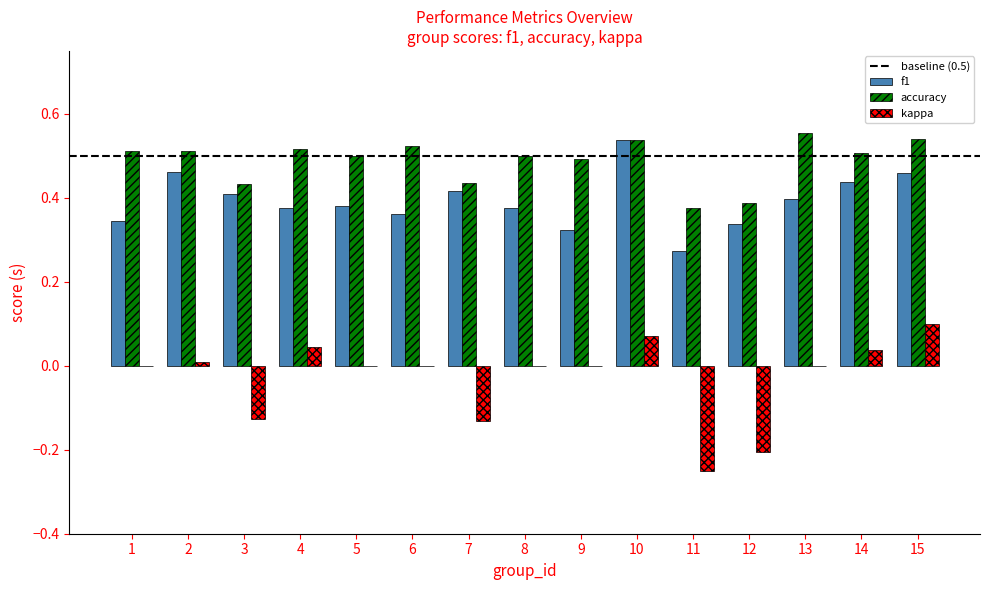

Is it true that f1 equals 0.4 at 8?

True